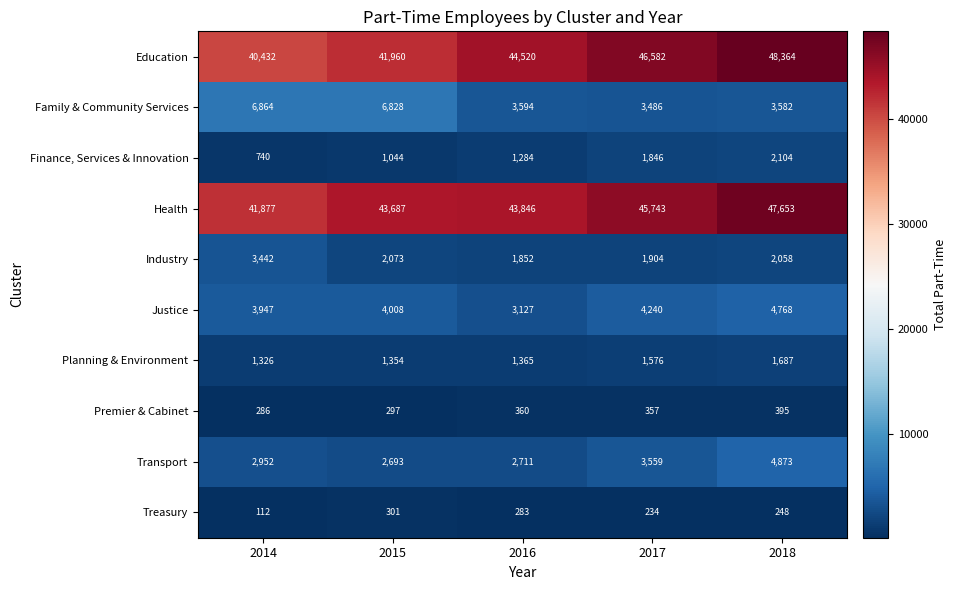

What is the average value of the Finance, Services & Innovation series?

1404